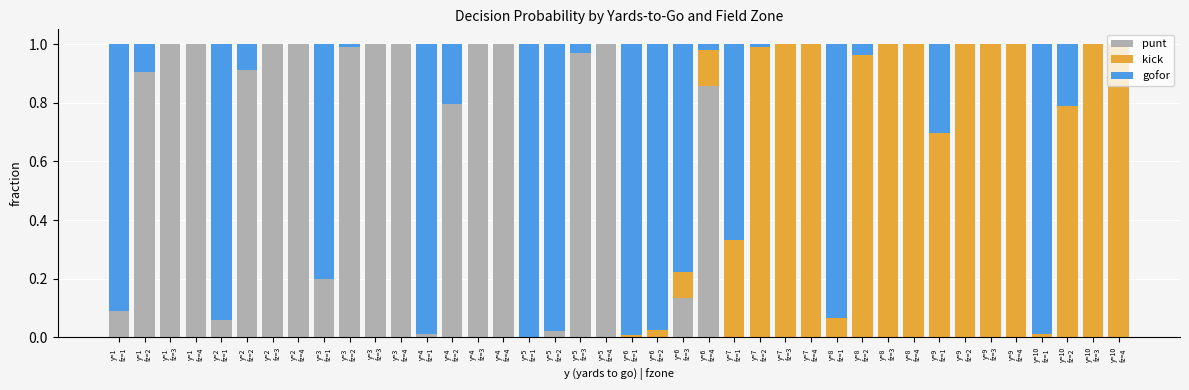

The value of punt at y=3
fz=2 is 1.0. True or false?

True